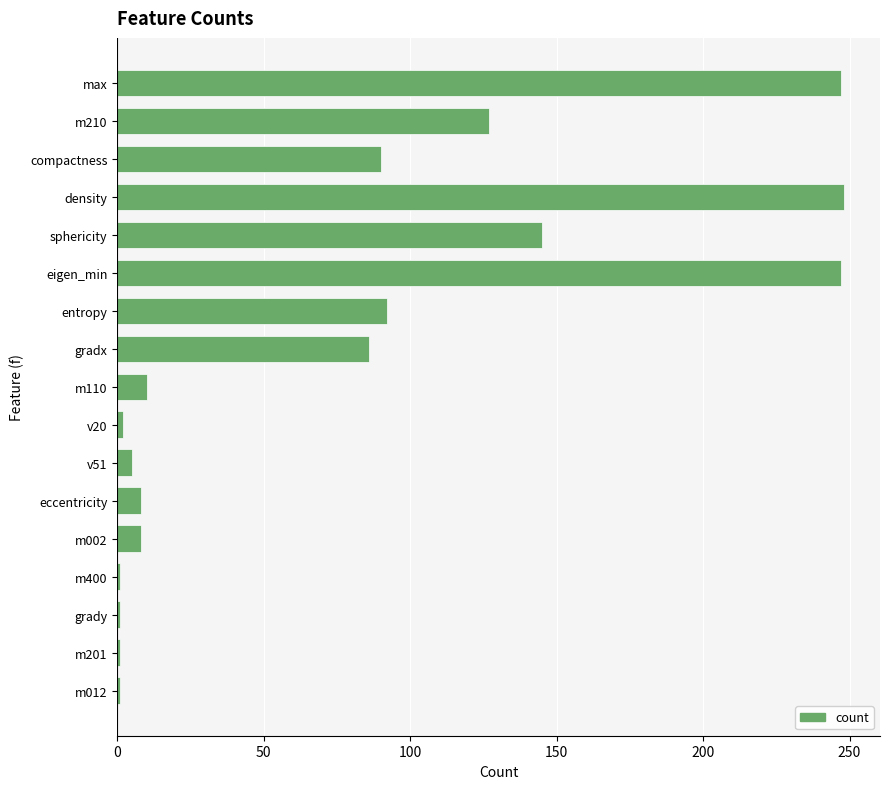

What is the change in value from compactness to eigen_min?

+157